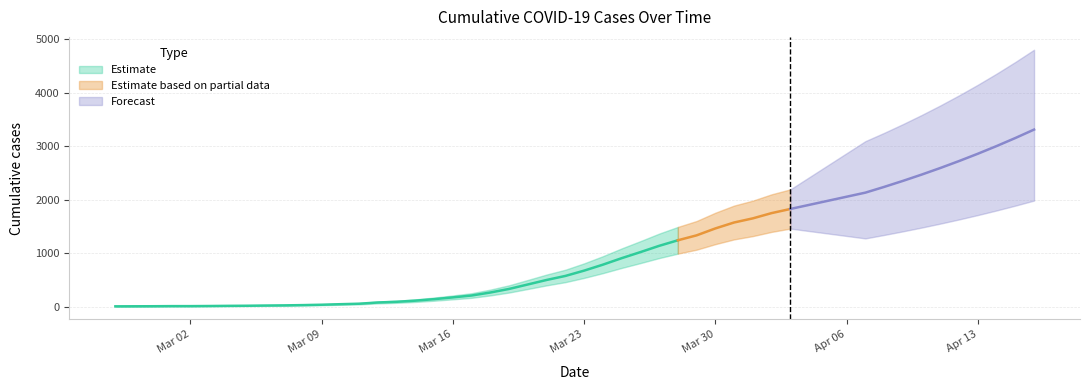

What is the change in value from 2020-03-04 to 2020-04-03?

+1807